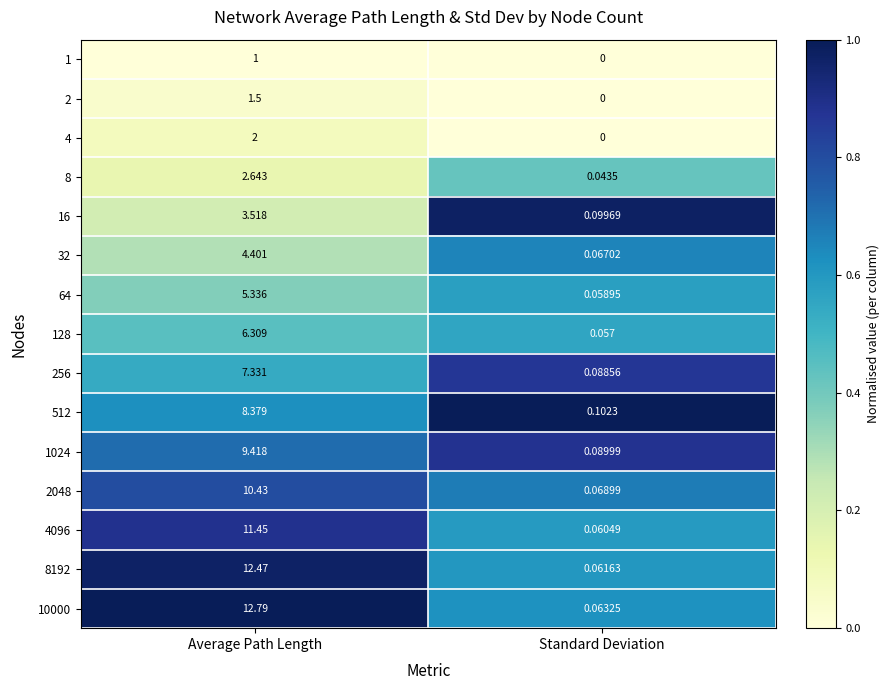

Between Average Path Length and Standard Deviation, which series saw the biggest shift?

10000